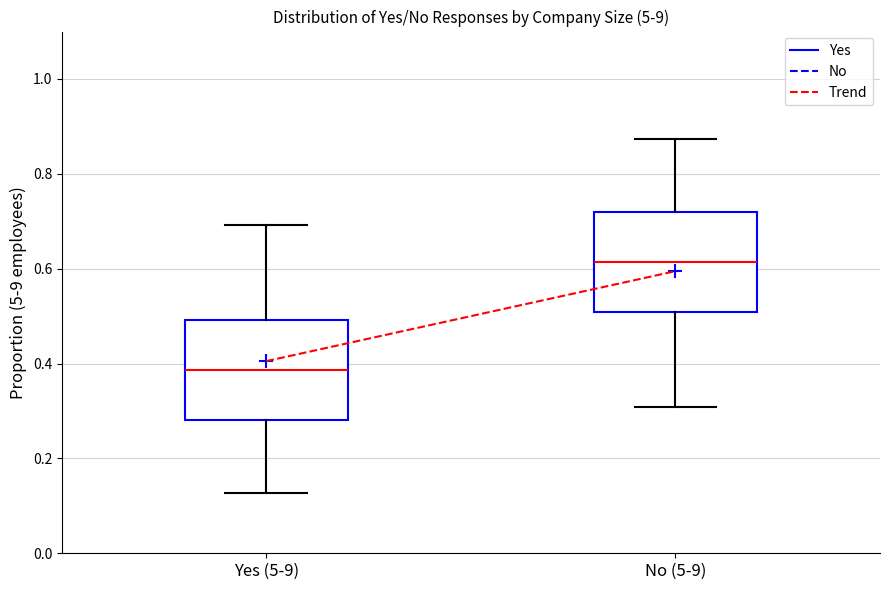

Which box has the lowest median line?

Yes (5-9)